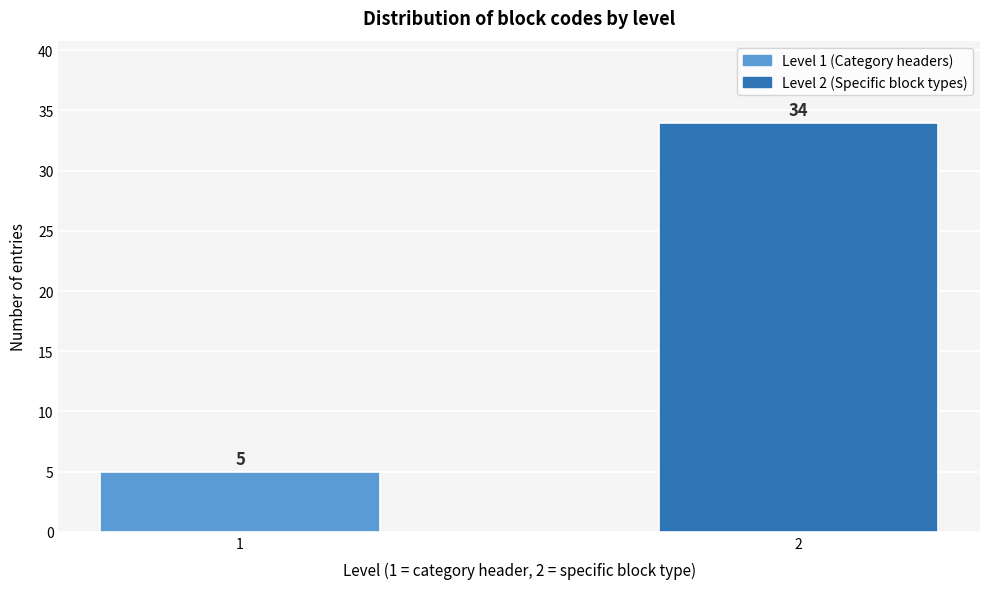

Reading left to right, what are all the values shown in this chart?

5	34